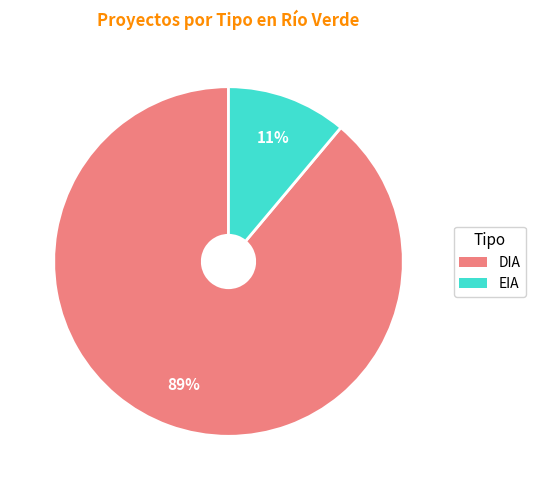

Which category has the smallest portion of the pie?

EIA